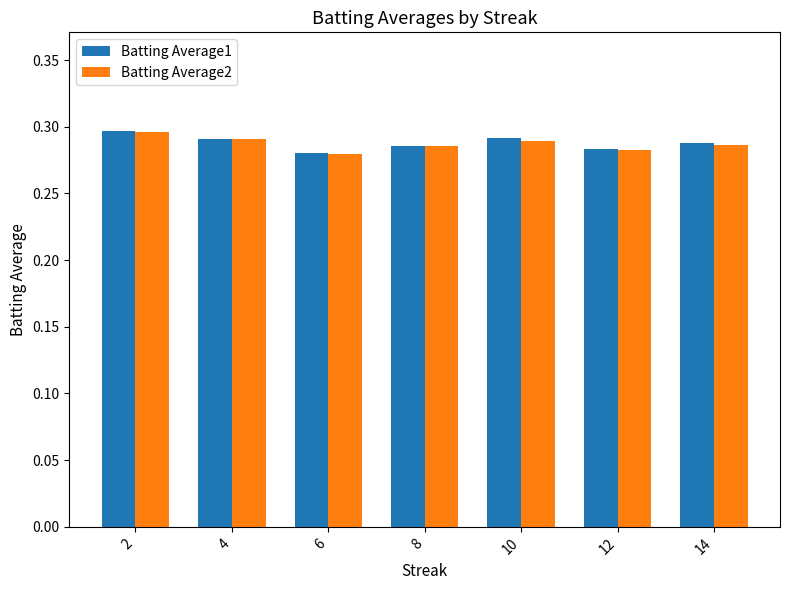

Are the bars grouped side by side (vs. stacked)?

Yes